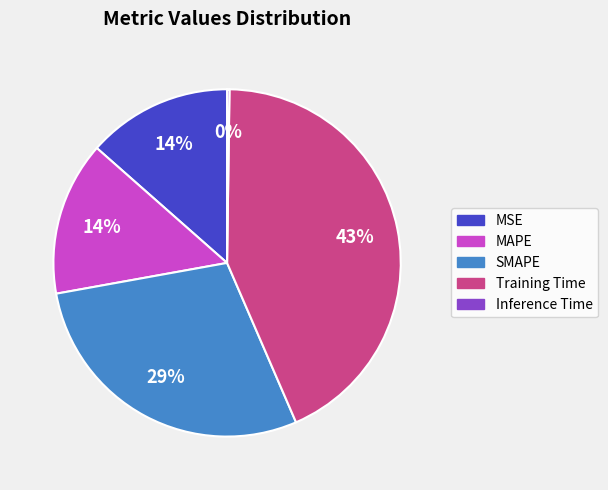

Between MAPE and Training Time, which is larger?

Training Time